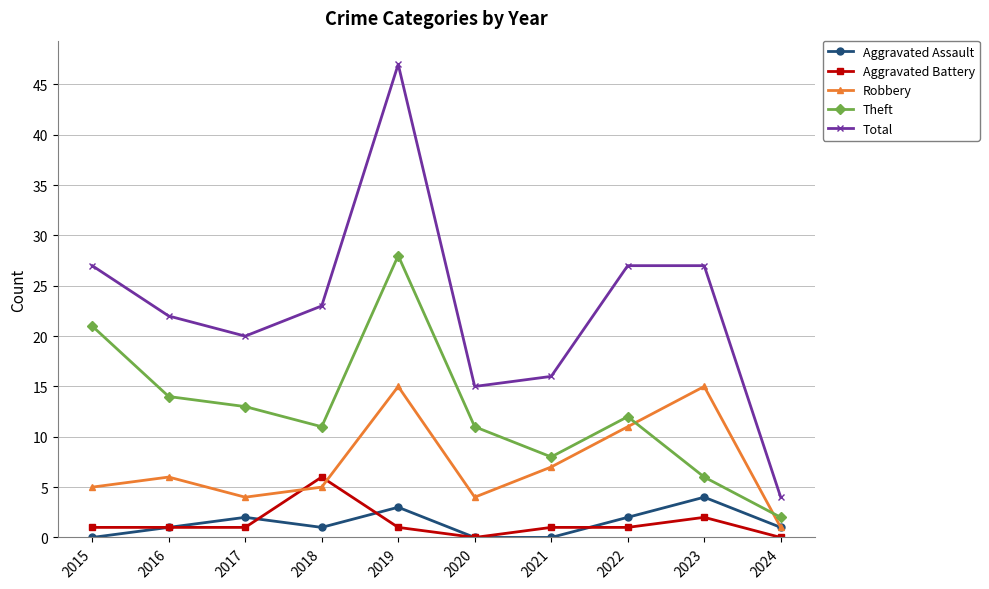

What value does the Aggravated Battery series have at 2015?

1